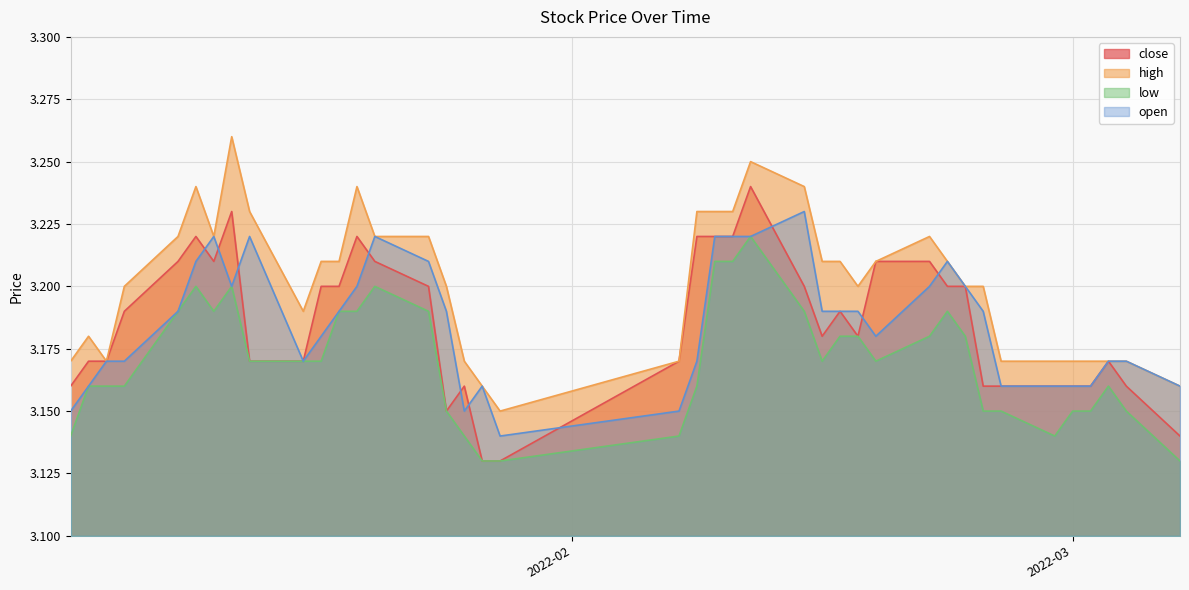

Where is the first local maximum for open?

2022-01-12